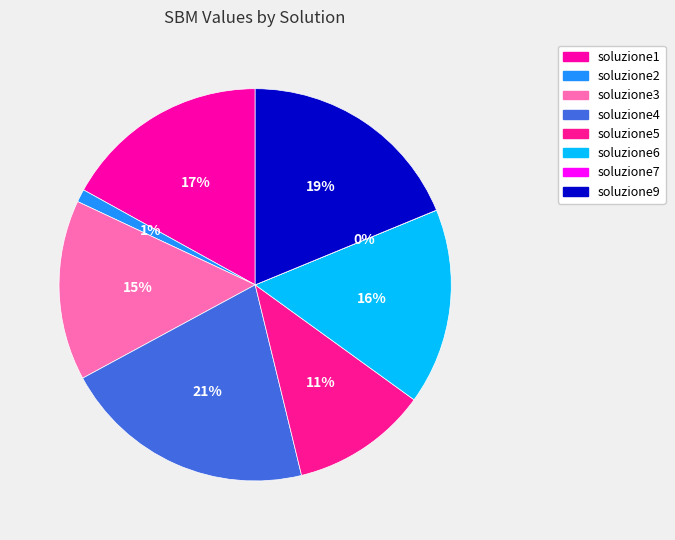

How much of the chart is everything except soluzione5?

88.8%